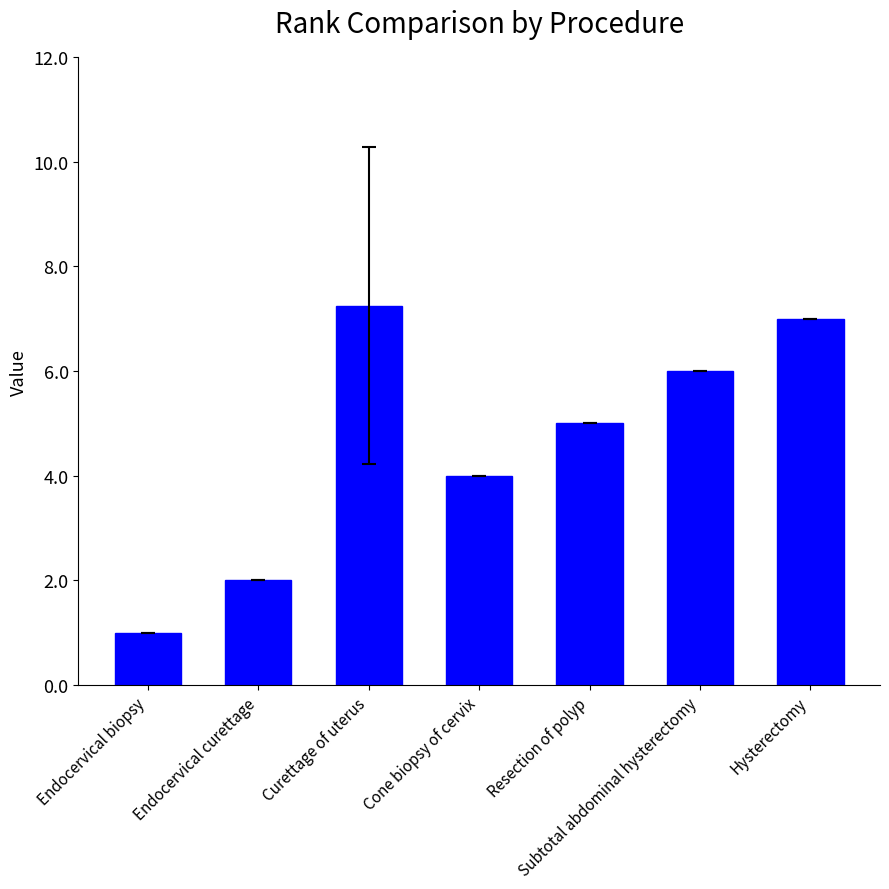

What is the difference between the second highest and minimum values?

6.0